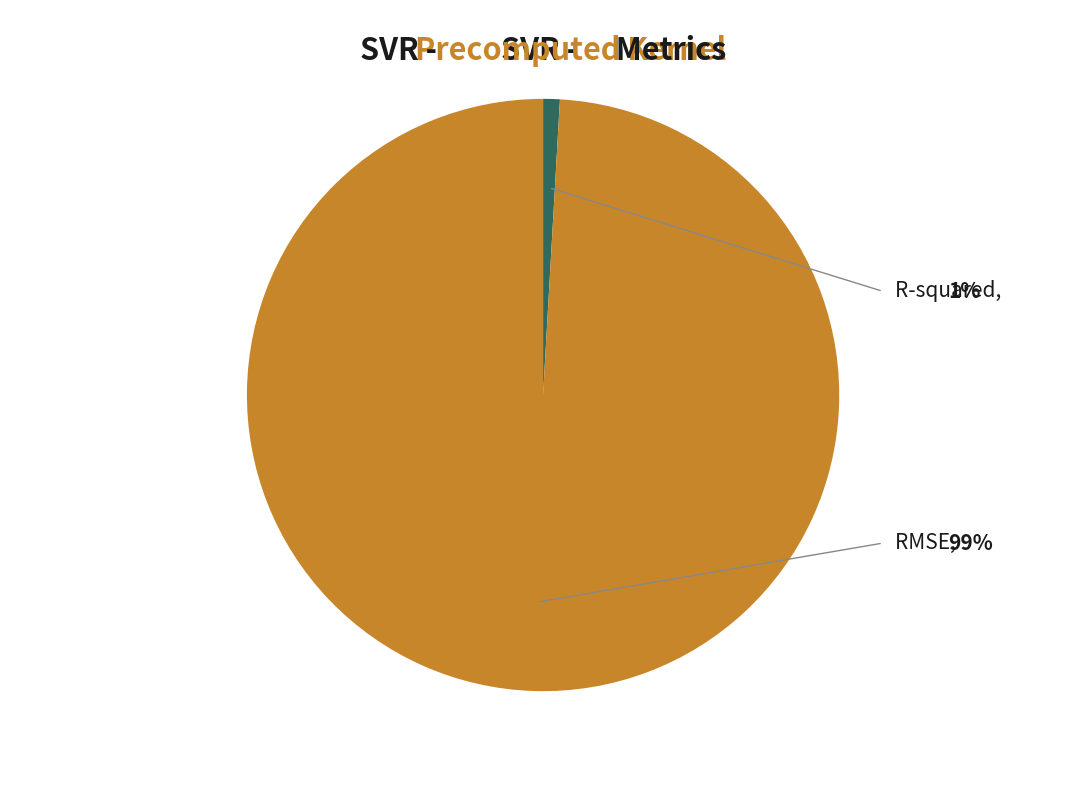

Is the sum of RMSE and R-squared greater than half?

Yes